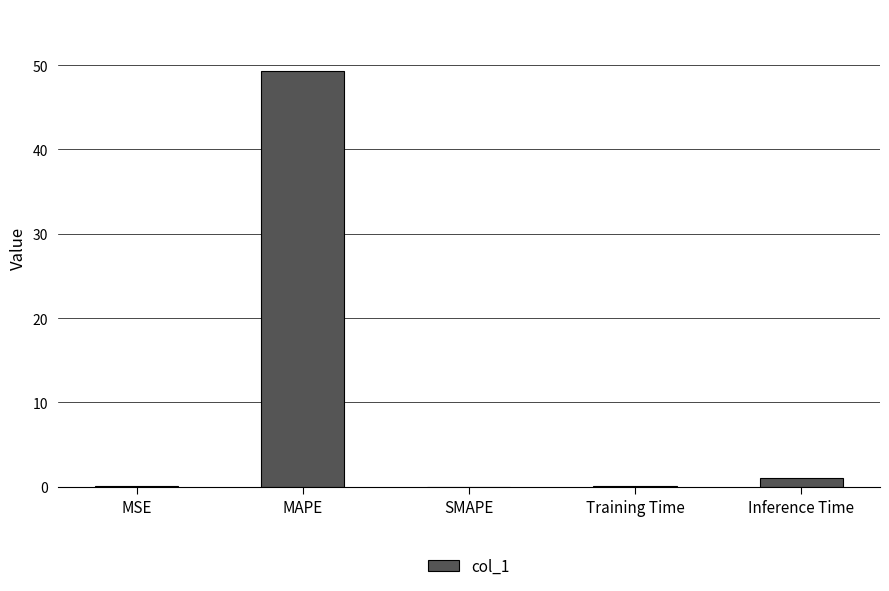

True or false: the data shows 0.1 at Training Time.

True